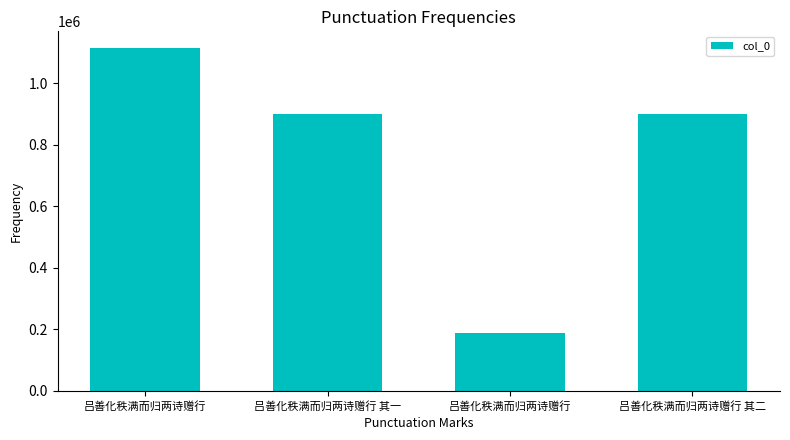

Reading right to left, what are all the values shown in this chart?

吕善化秩满而归两诗赠行 其二=900385	吕善化秩满而归两诗赠行=186953	吕善化秩满而归两诗赠行 其一=900384	吕善化秩满而归两诗赠行=1113139